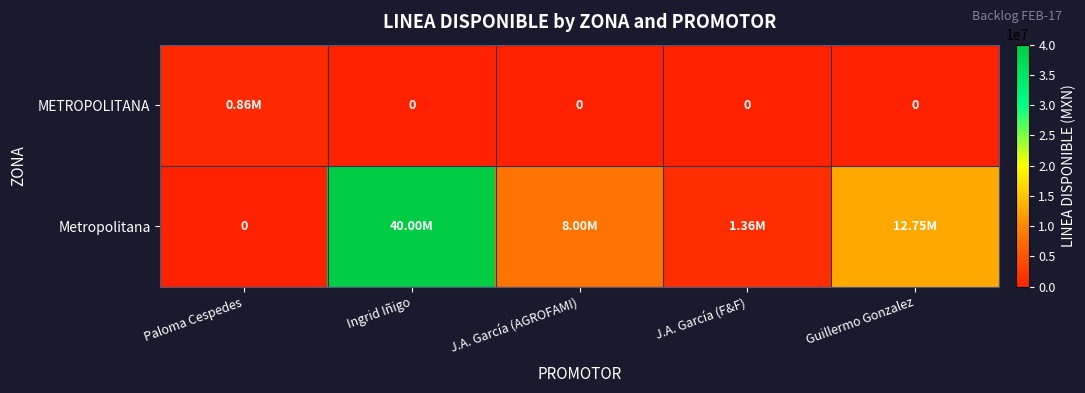

Is the value of Metropolitana at Guillermo Gonzalez greater than the value of METROPOLITANA at Guillermo Gonzalez?

Yes